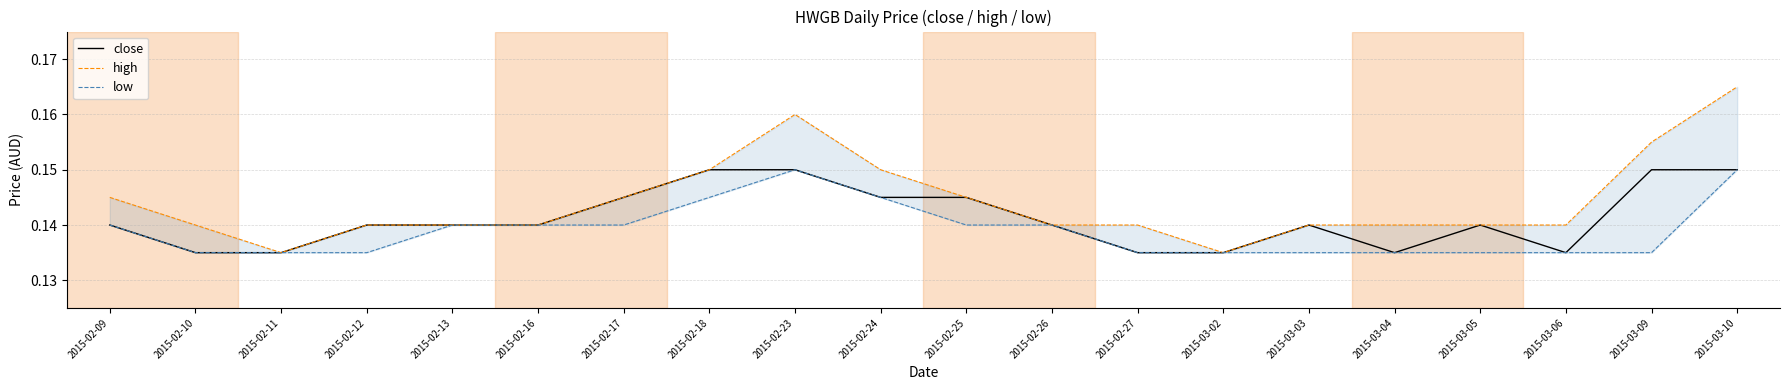

What are all the series names shown in the legend?

close, high, low